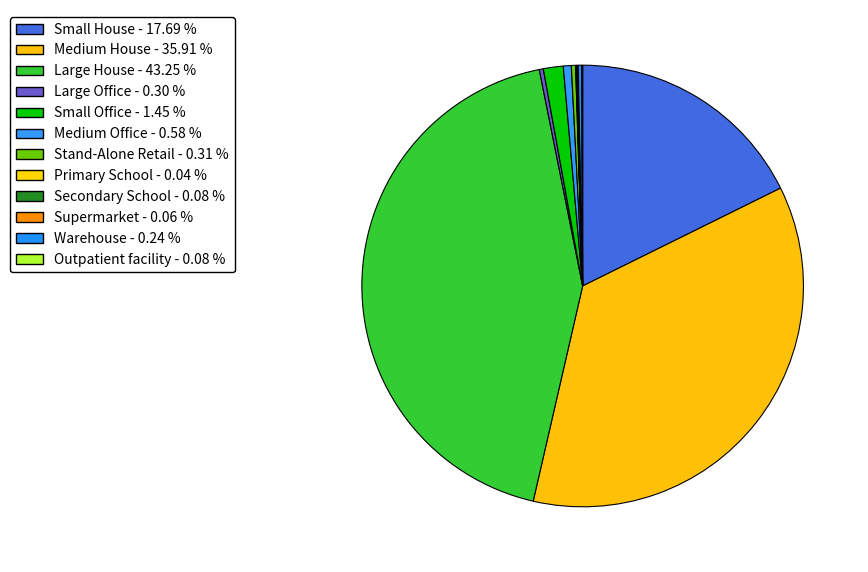

Which slice is the smallest?

Primary School